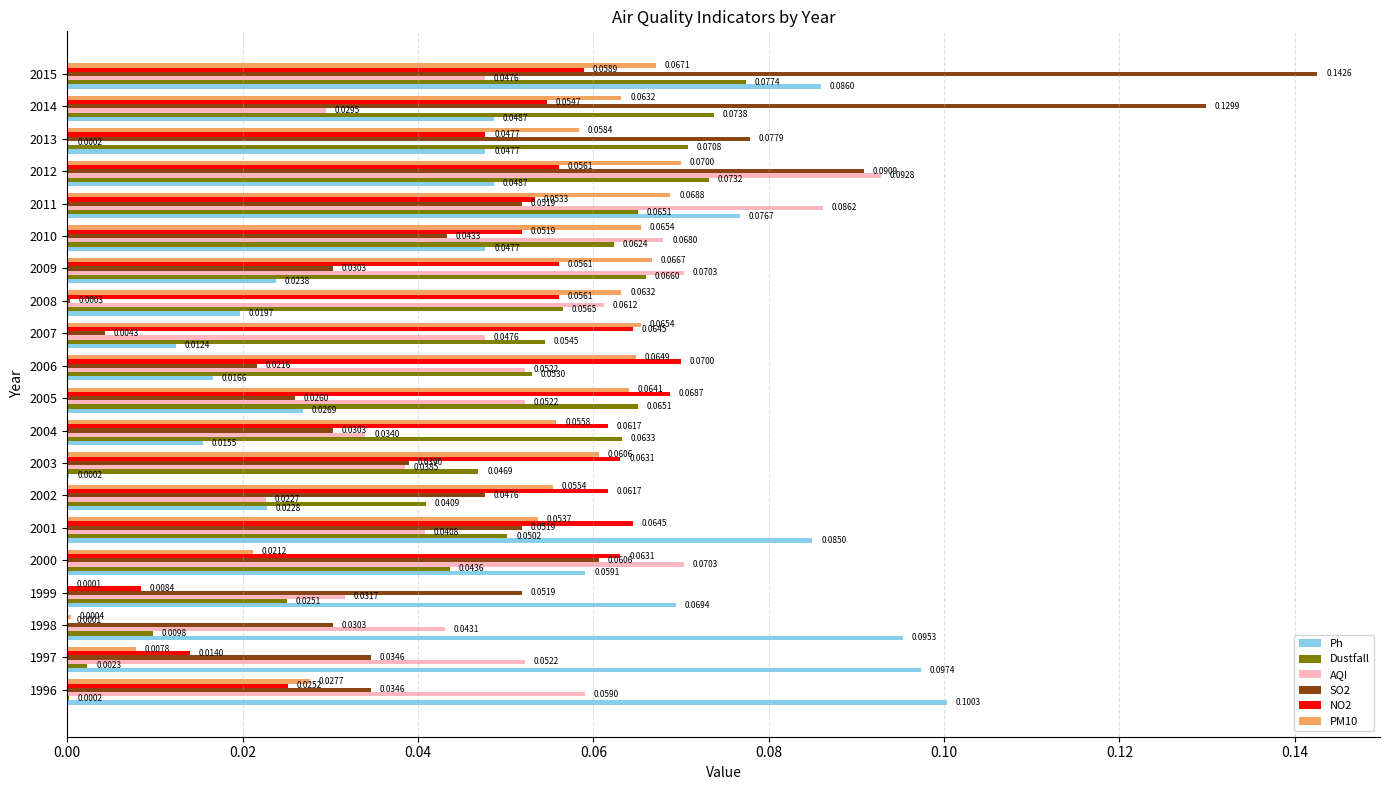

What is the sum of all AQI values?

1.0